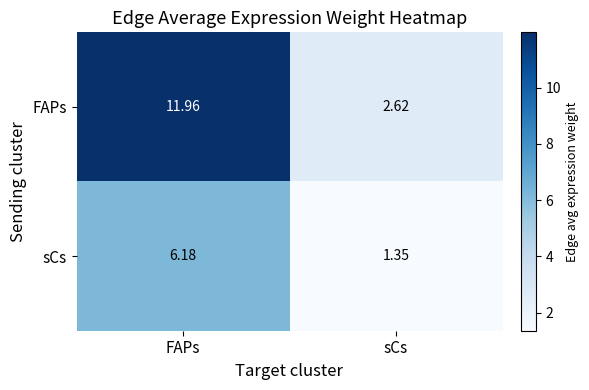

At which category does the chart reach its peak across all series?

FAPs